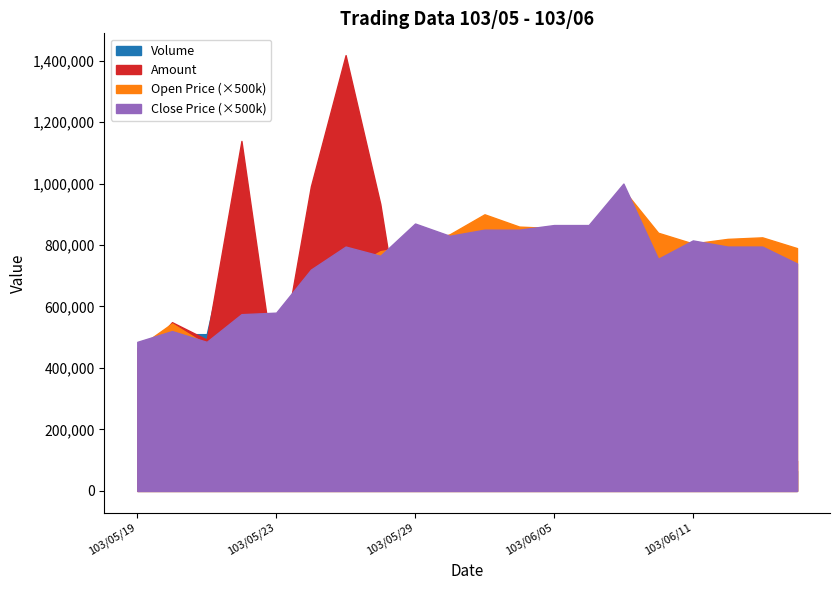

What are all the series names shown in the legend?

Volume, Amount, Open, Close